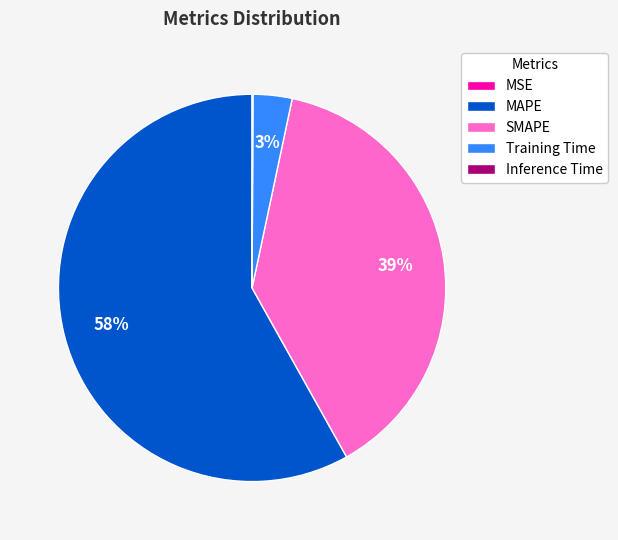

To the nearest percent, what is the average slice percentage?

20%